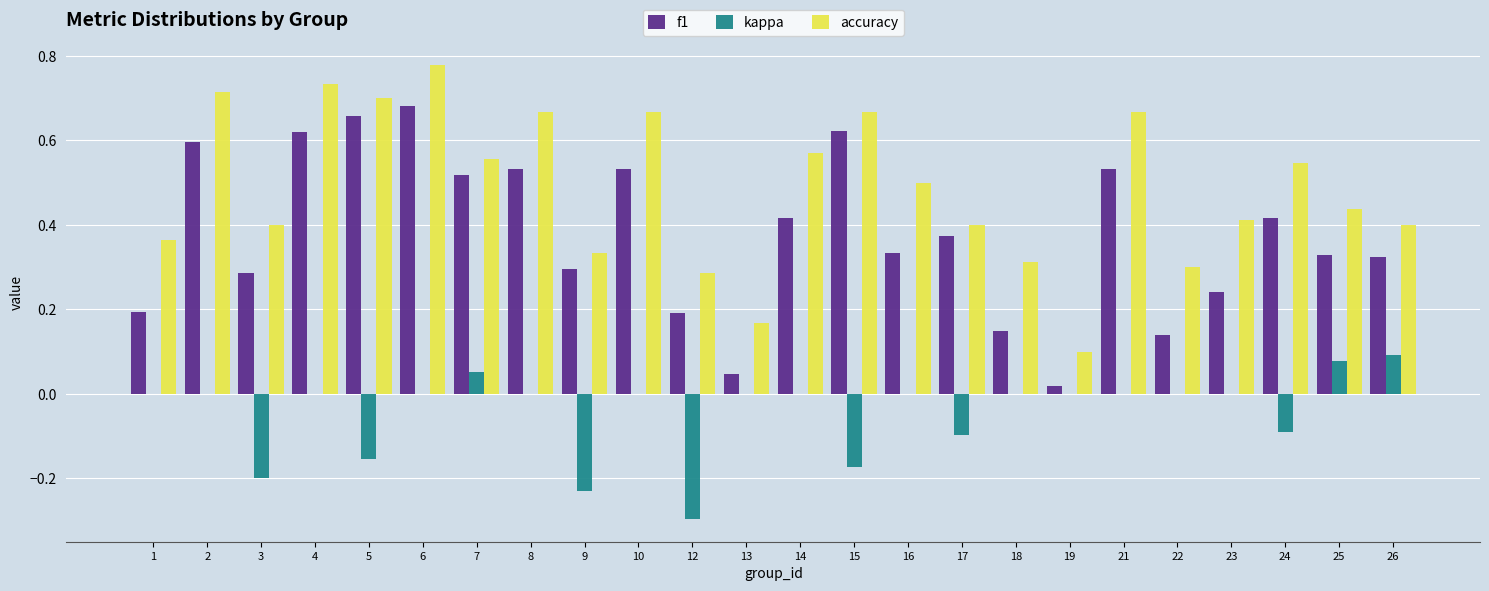

What is the sum of the f1 values at 3 and 5?

0.9